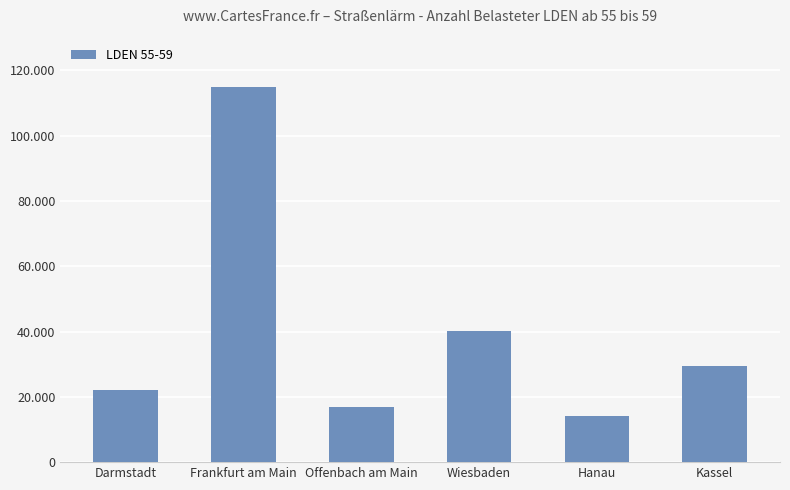

What is the average value?

39614